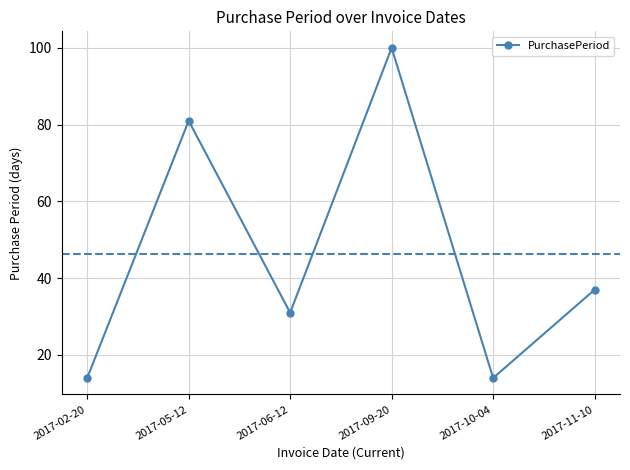

Reading right to left, list all the values displayed in this chart.

37	14	100	31	81	14